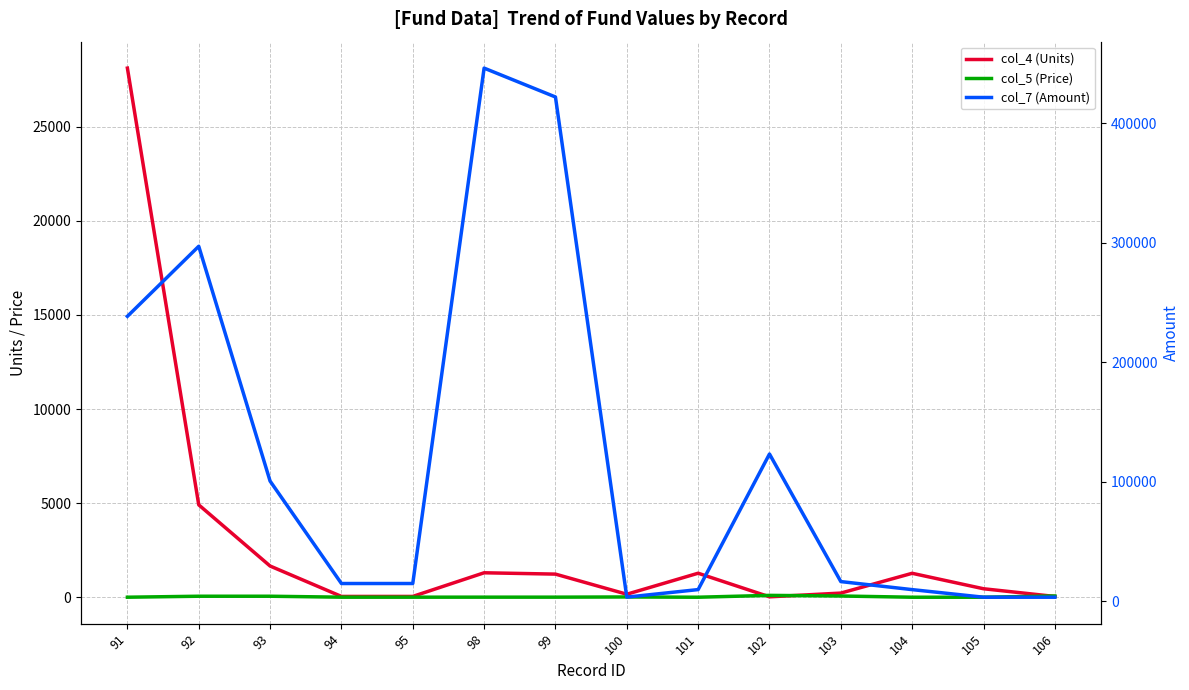

In col_4 (Units), how many points are higher than both neighbors (excluding endpoints)?

3